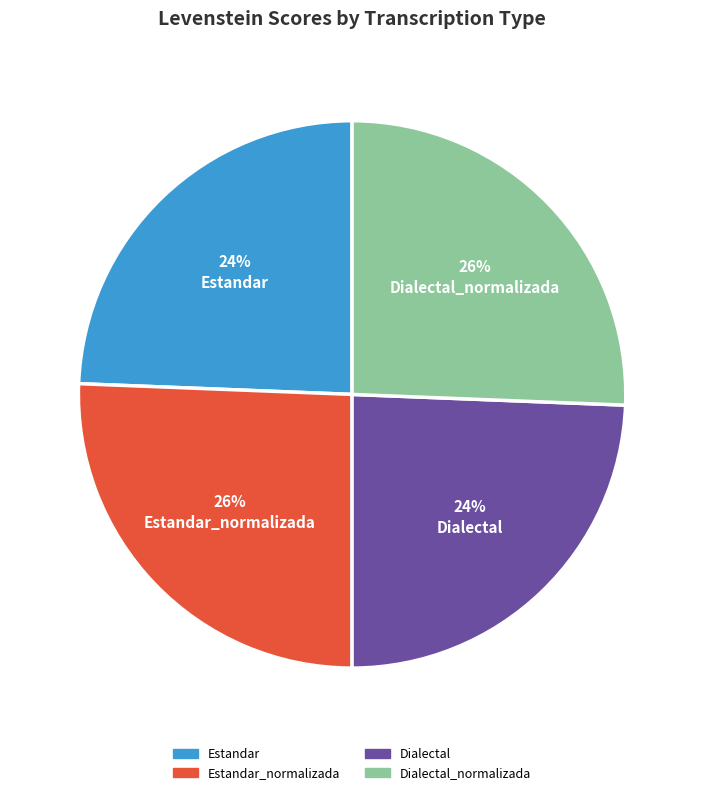

To the nearest percent, what is the average slice percentage?

25%